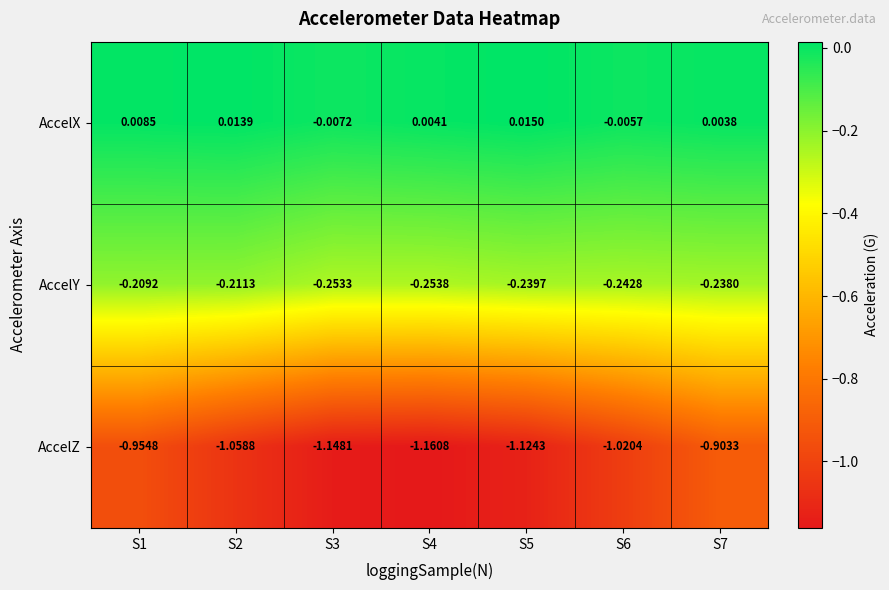

At S6, list the series in order from smallest to largest.

AccelZ, AccelY, AccelX